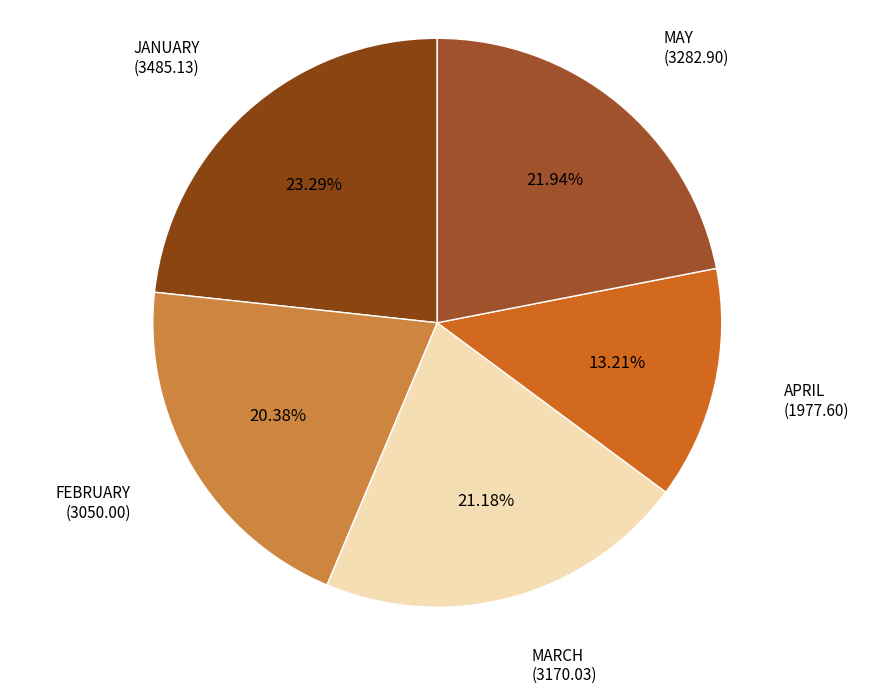

Count the number of slices in the pie.

5